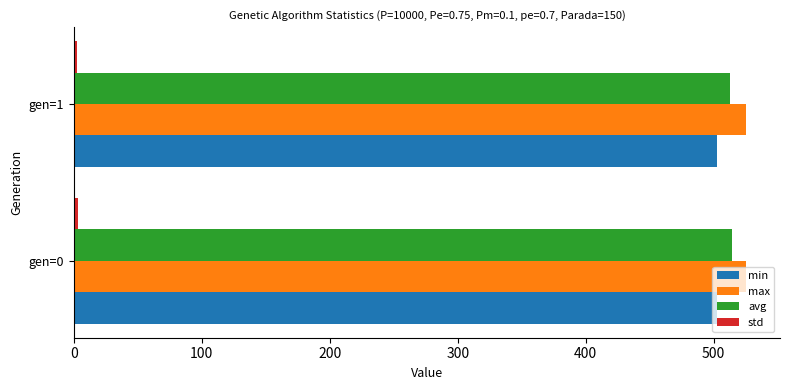

The avg series shows 514.0 at gen=0. True or false?

True